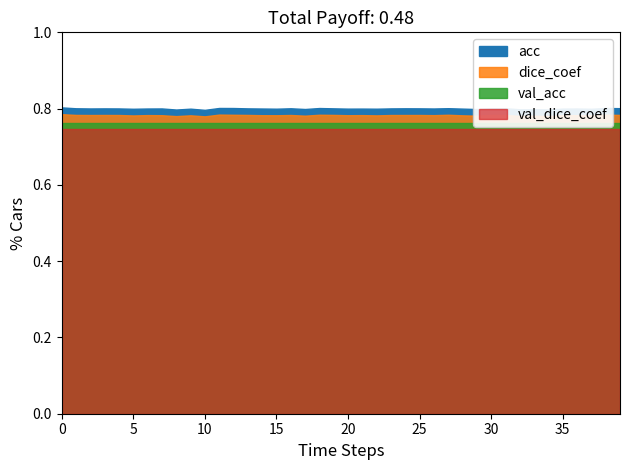

The val_acc series shows 1.3 at 12. True or false?

False